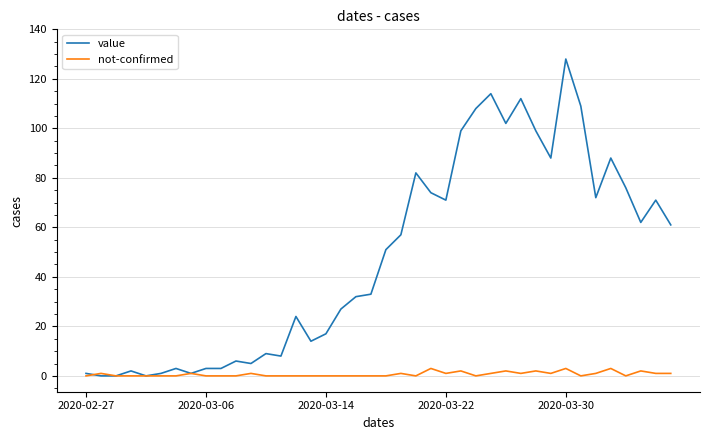

What is the maximum value shown in the chart?

128